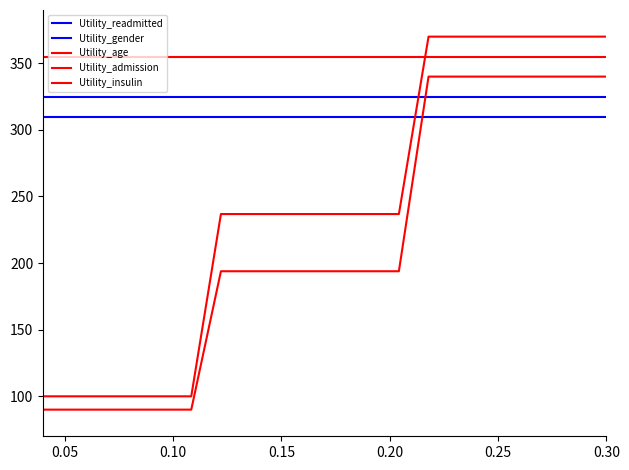

True or false: Utility_admission has more than 0 interior local peaks.

False